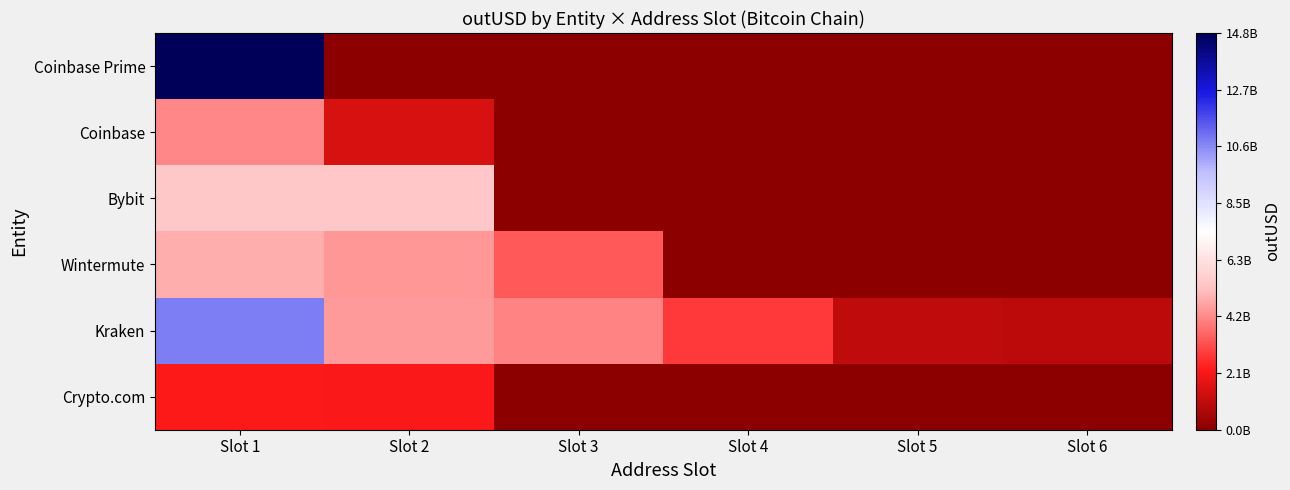

What is the total value across all series at Slot 1?

42343916484.1